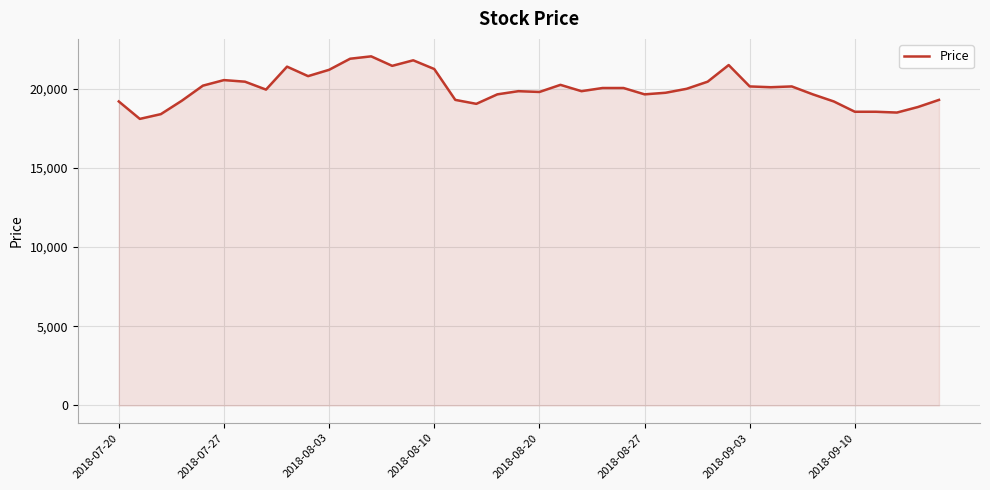

Does the chart display data point markers on the line(s)?

No